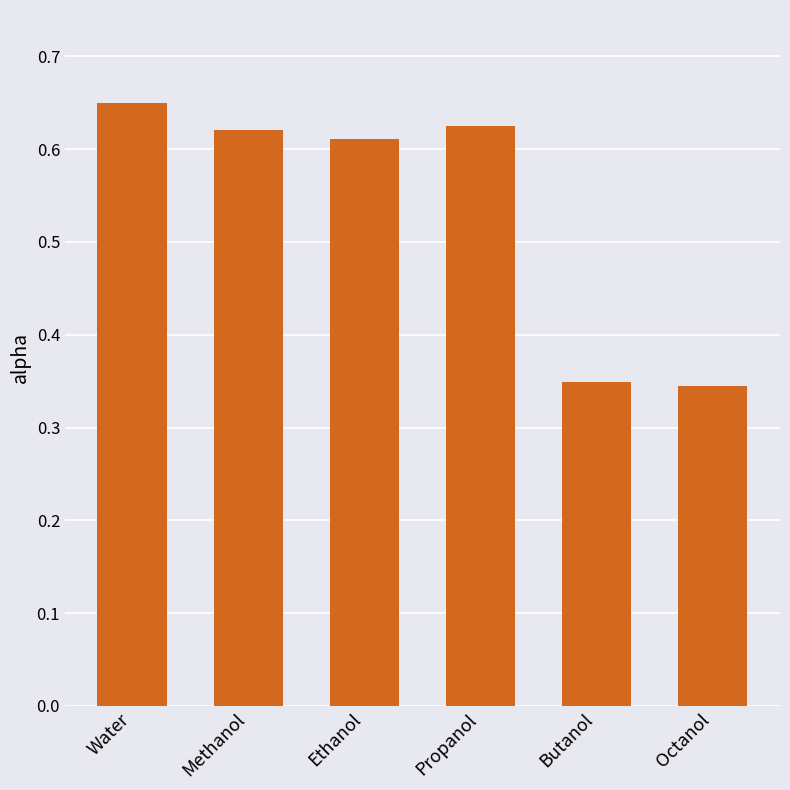

What is the label of the 3rd bar from the right?

Propanol